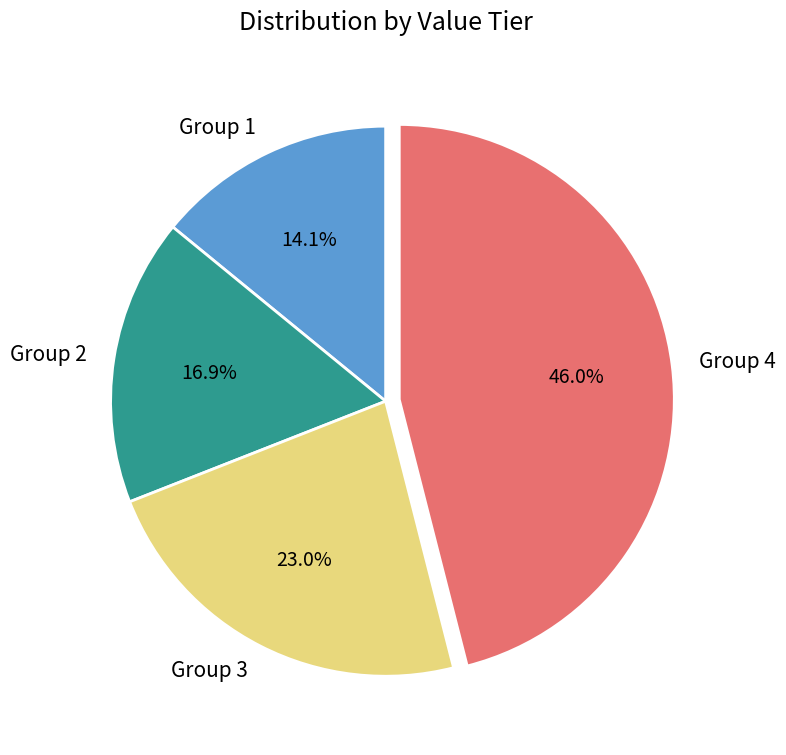

Which has a higher value, Group 2 or Group 3?

Group 3